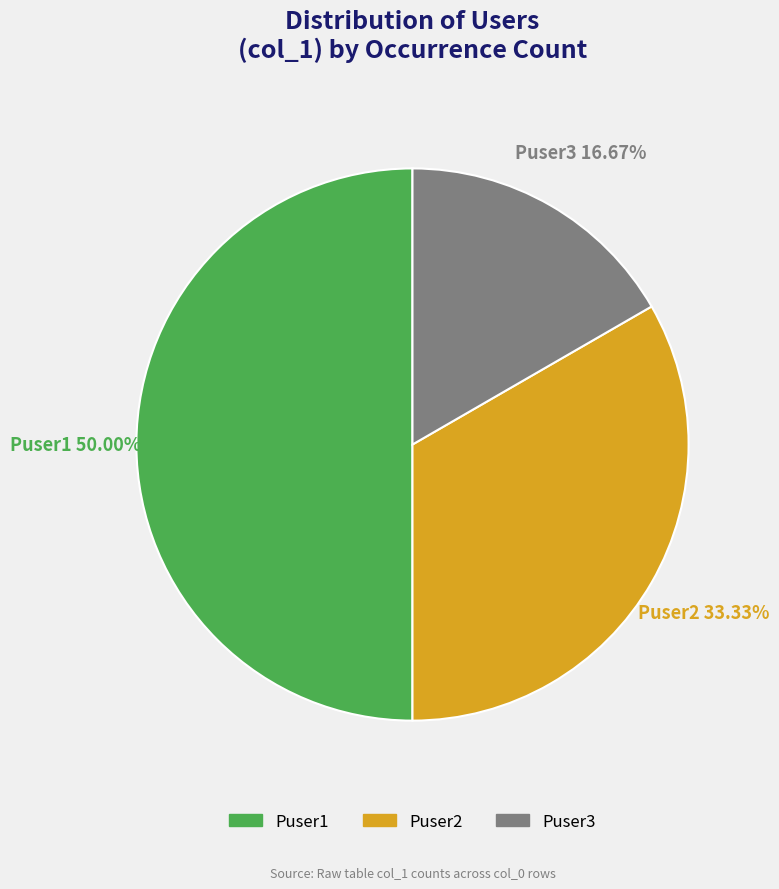

Which category has the smallest portion of the pie?

Puser3